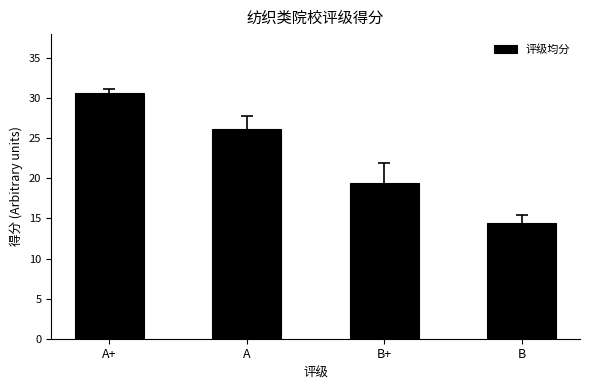

What is the sum of the values at A and B+?

45.6